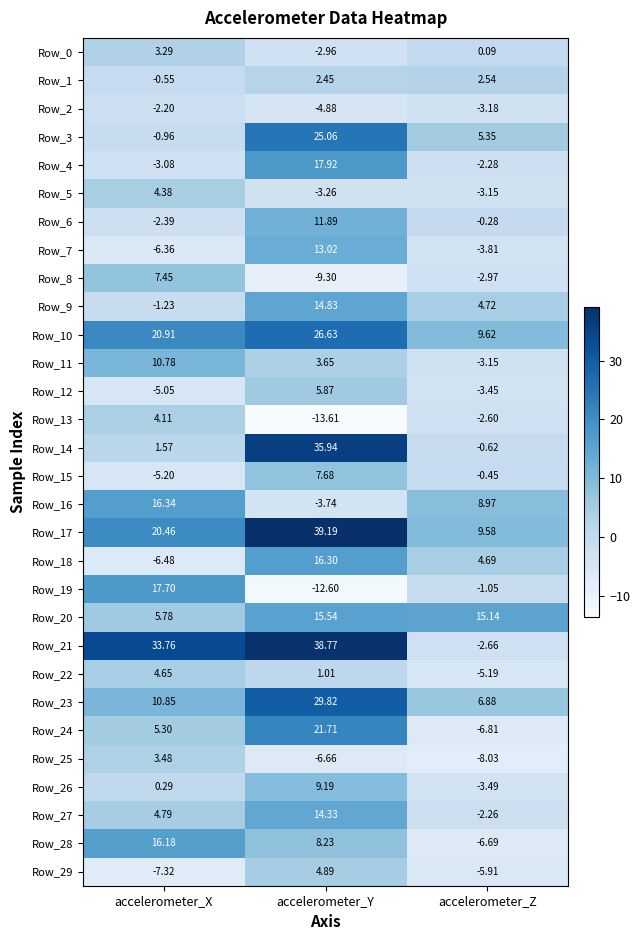

How many categories are shown in the chart?

3